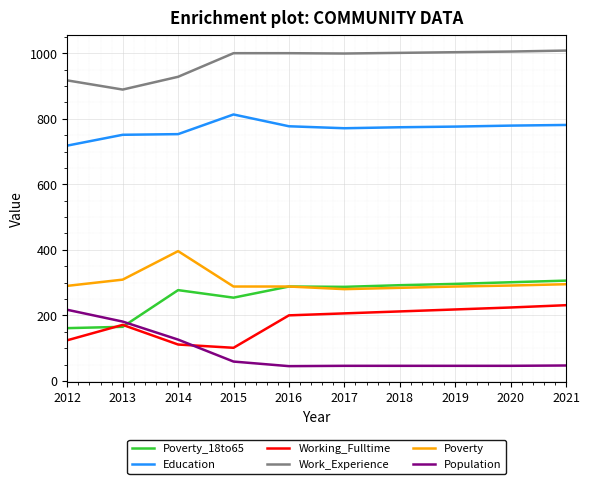

True or false: Working_Fulltime and Work_Experience intersect in this chart.

False